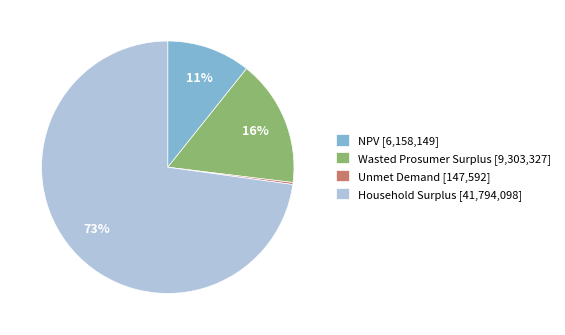

Which category has the biggest portion of the pie?

Household Surplus